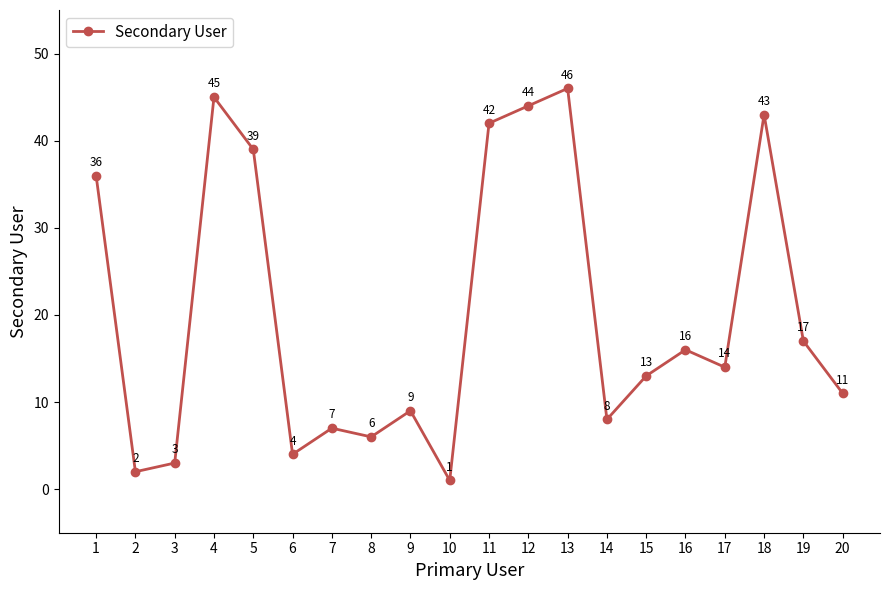

Reading left to right, list all the values displayed in this chart.

36	2	3	45	39	4	7	6	9	1	42	44	46	8	13	16	14	43	17	11